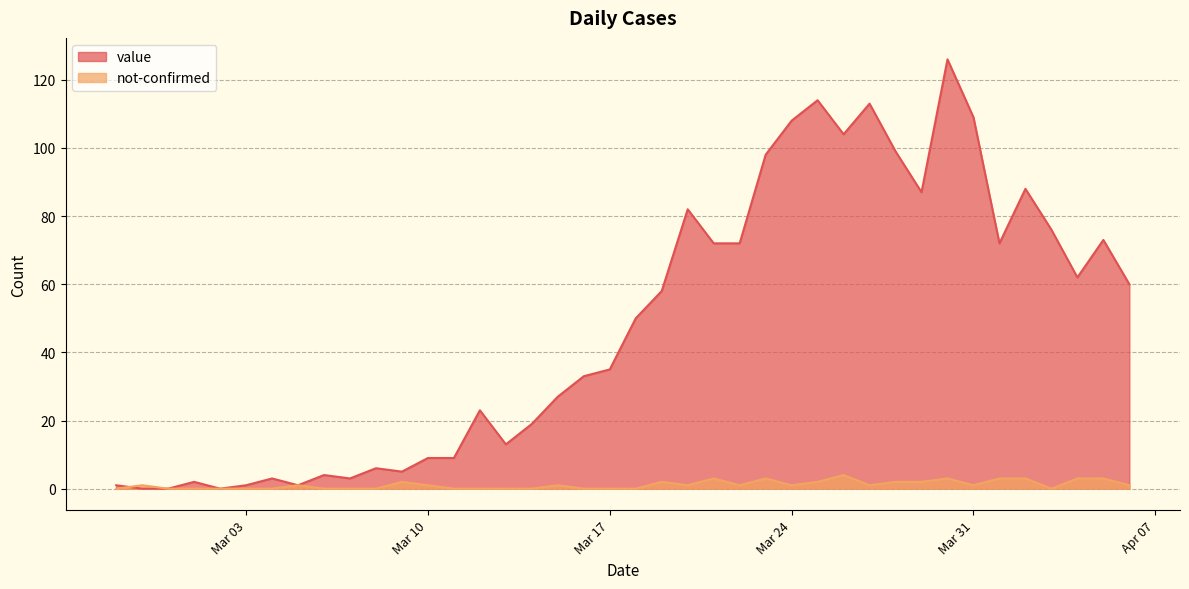

Which series changed the most between 2020-03-09 and 2020-03-28?

value